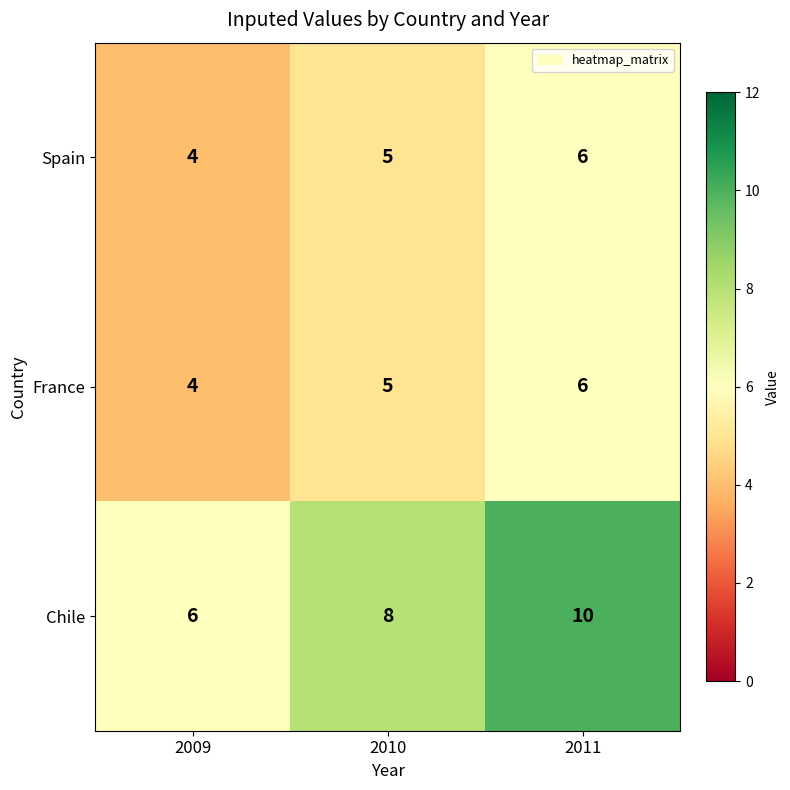

Reading right to left, extract all data points from this chart.

Spain: 2011=6	2010=5	2009=4
France: 2011=6	2010=5	2009=4
Chile: 2011=10	2010=8	2009=6